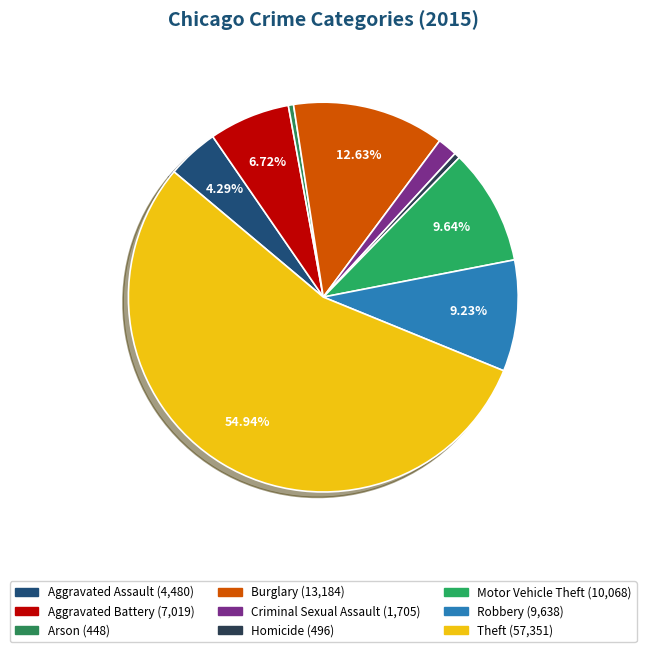

Rank the categories by value from lowest to highest.

Arson, Homicide, Criminal Sexual Assault, Aggravated Assault, Aggravated Battery, Robbery, Motor Vehicle Theft, Burglary, Theft